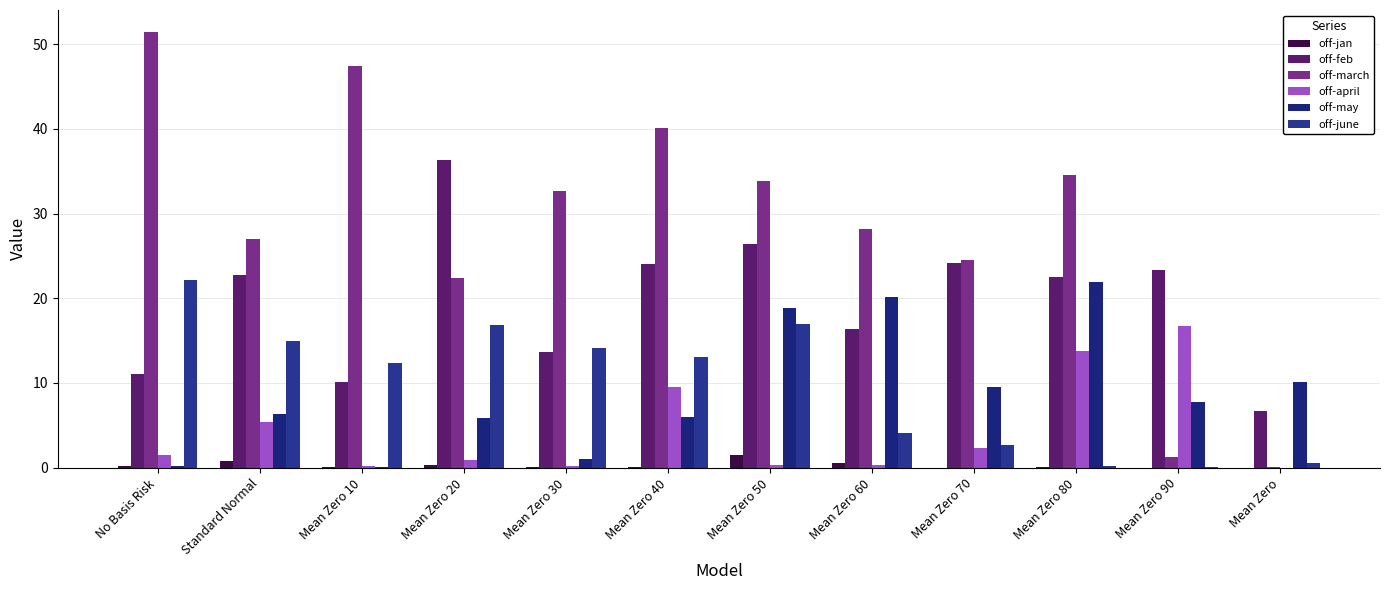

Which series has the largest total across all categories?

off-march